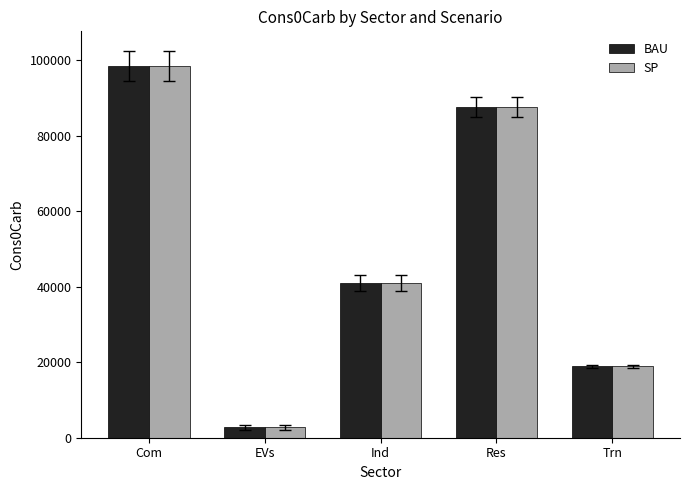

At which category is the sum across all series the highest?

Com